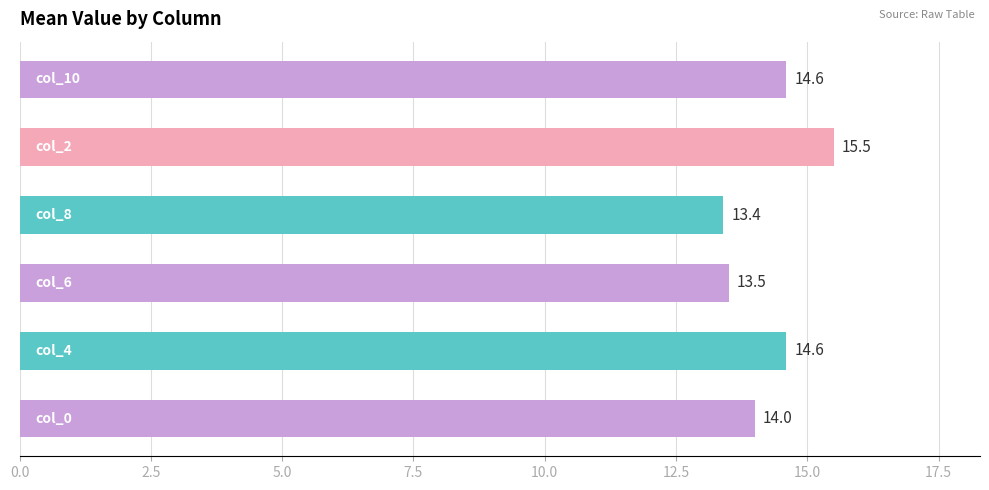

Reading bottom to top, what are all the values shown in this chart?

14.0	14.6	13.5	13.4	15.5	14.6